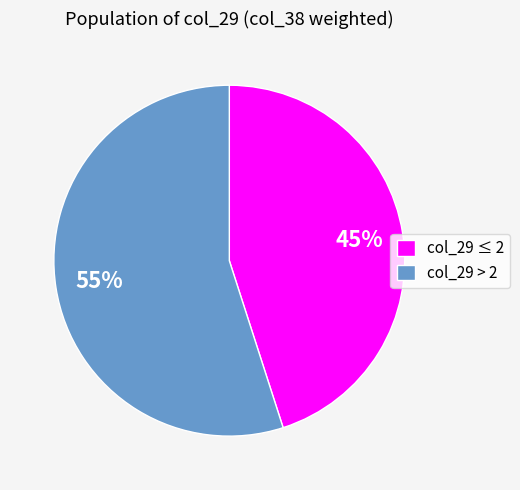

To the nearest percent, what portion does col_29 > 2 represent?

55%